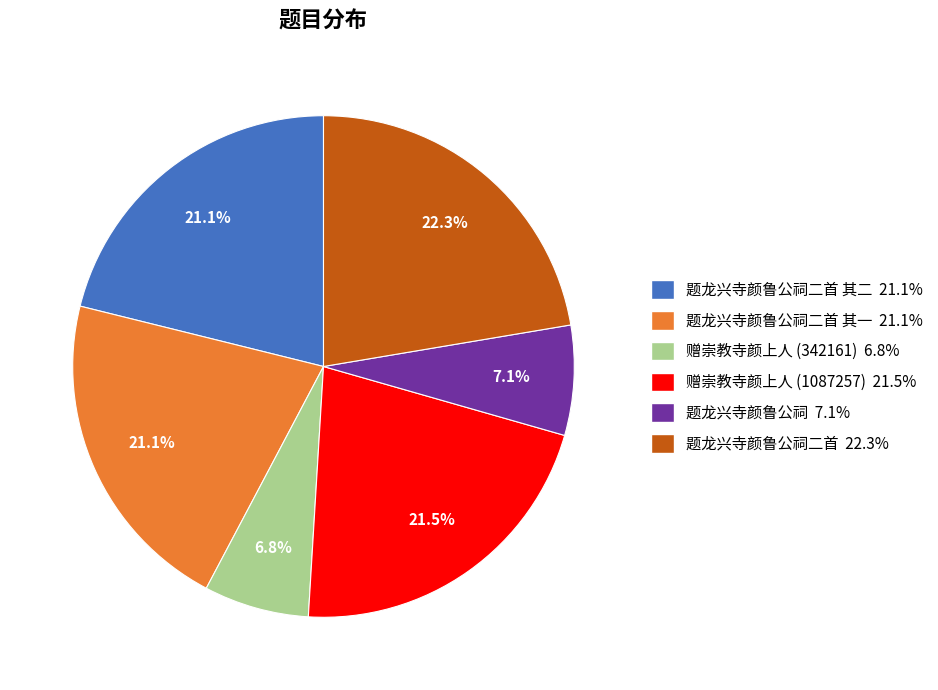

To the nearest percent, what is the difference between the largest and smallest slice percentages?

16%